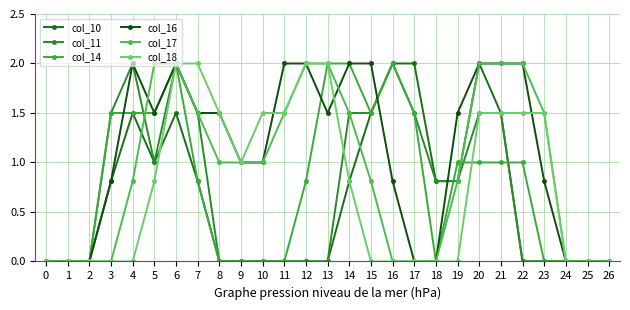

The value of col_14 at 13 is 2.6. True or false?

False